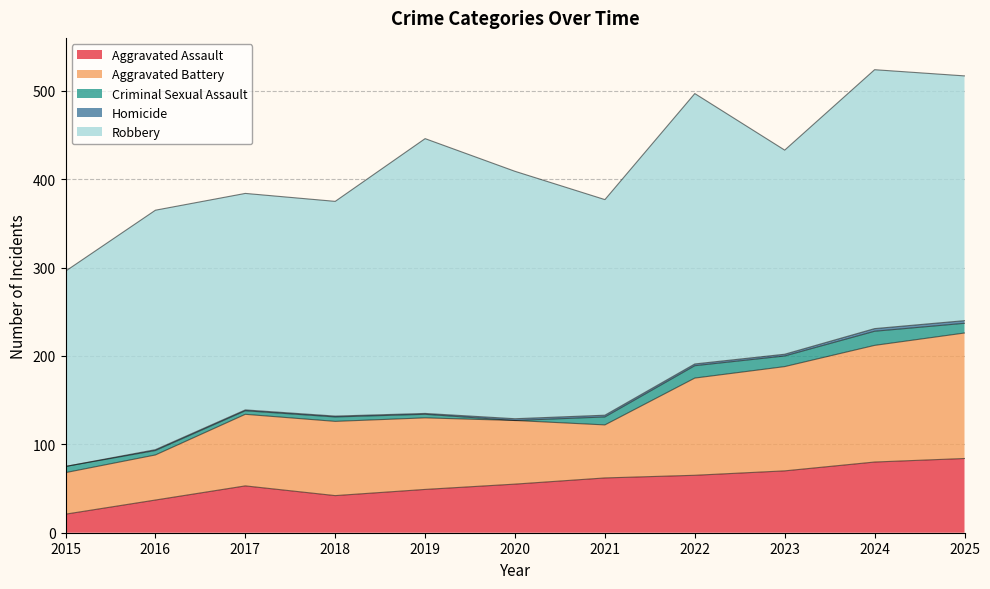

What is the average value of the Aggravated Battery series?

89